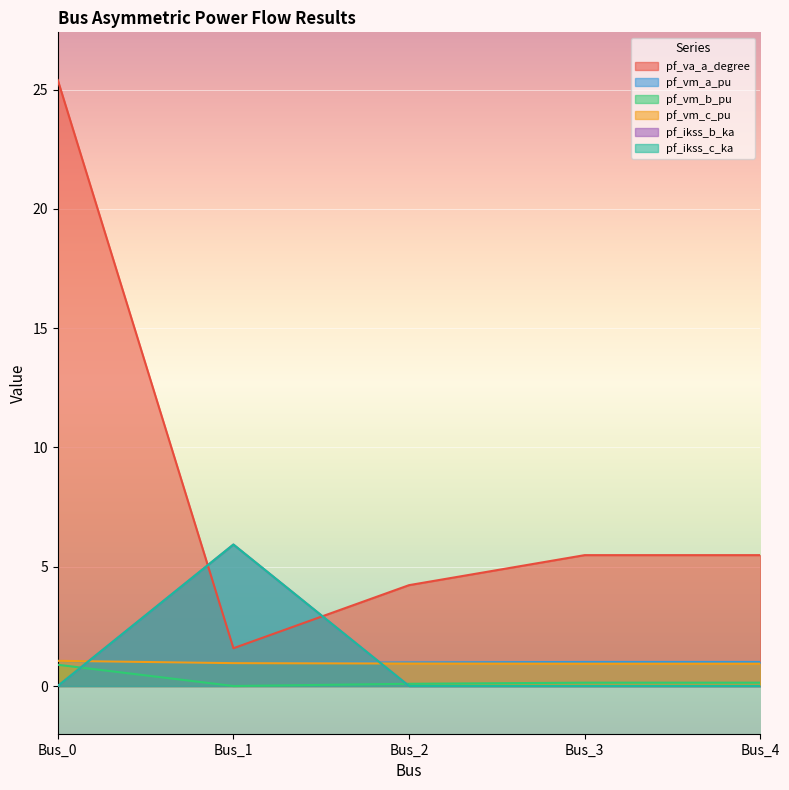

How many lines are shown in the chart?

6